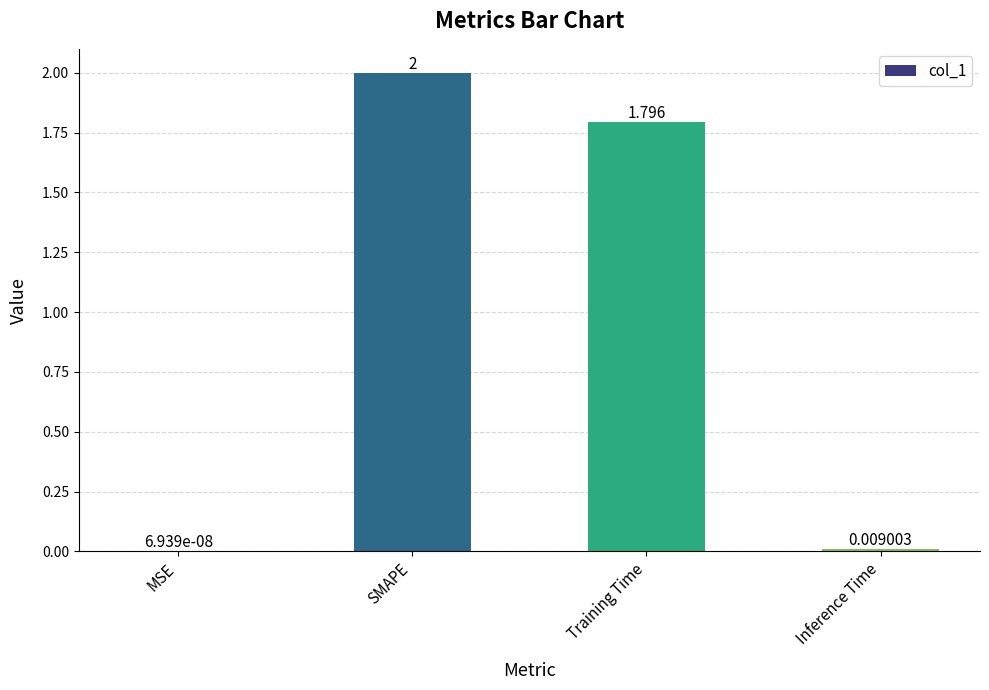

Which category has the highest value across all series?

SMAPE